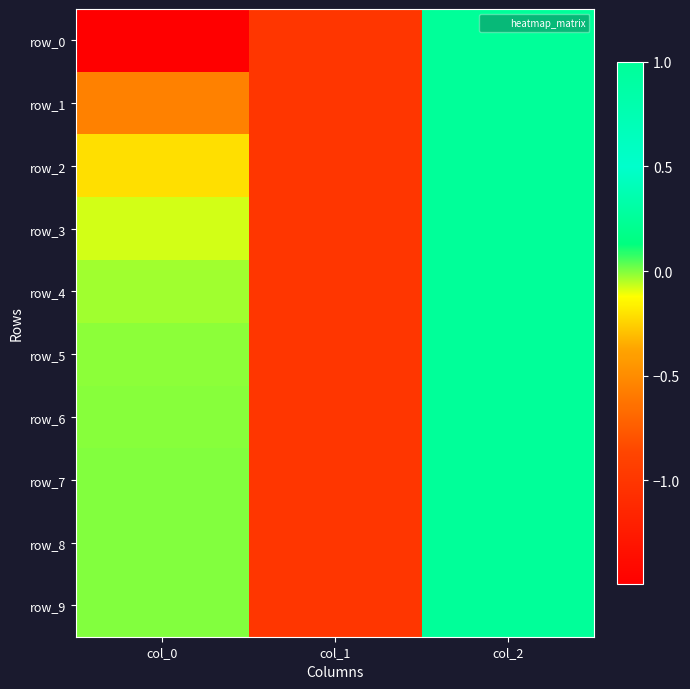

Reading right to left, extract all data points from this chart.

row_0: col_2=1.0	col_1=-1.0	col_0=-1.5
row_1: col_2=1.0	col_1=-1.0	col_0=-0.6
row_2: col_2=1.0	col_1=-1.0	col_0=-0.2
row_3: col_2=1.0	col_1=-1.0	col_0=-0.1
row_4: col_2=1.0	col_1=-1.0	col_0=-0.0
row_5: col_2=1.0	col_1=-1.0	col_0=-0.0
row_6: col_2=1.0	col_1=-1.0	col_0=-0.0
row_7: col_2=1.0	col_1=-1.0	col_0=-0.0
row_8: col_2=1.0	col_1=-1.0	col_0=-0.0
row_9: col_2=1.0	col_1=-1.0	col_0=0.0